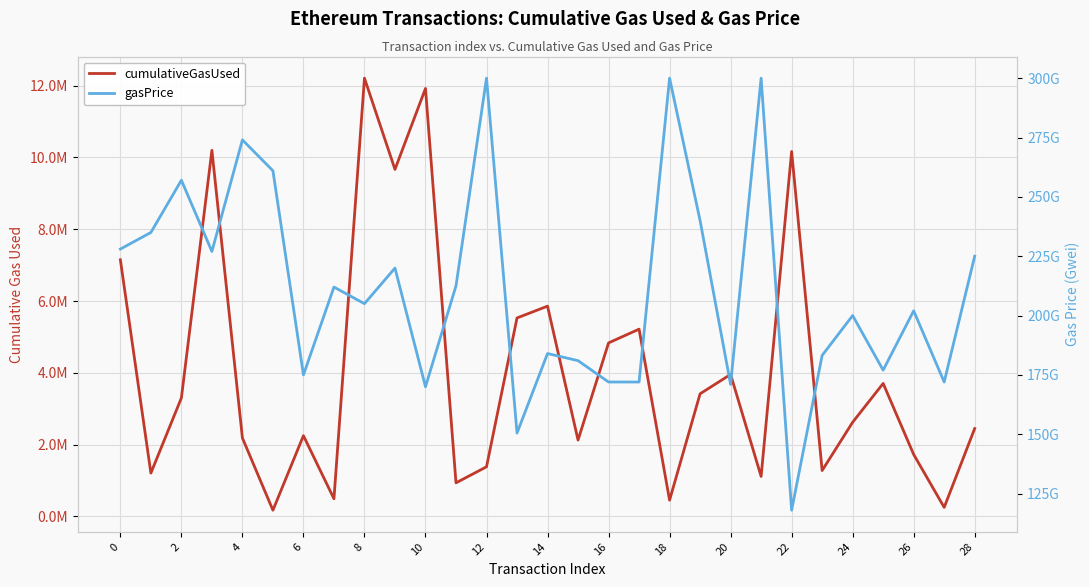

What is the value of the cumulativeGasUsed point at the 18th from the left?

5216483